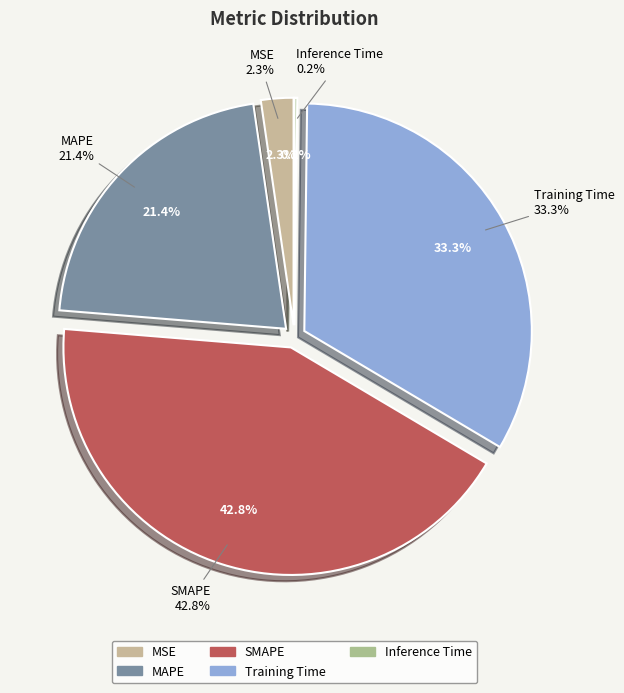

Does Training Time represent more than half of the total?

No